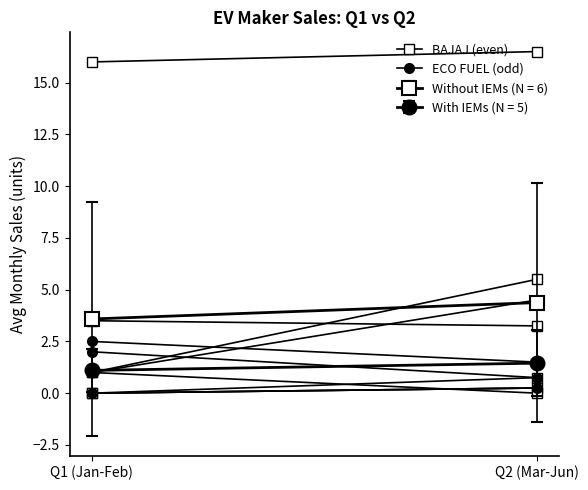

Which series has the largest range (max minus min)?

BAJAJ (even)